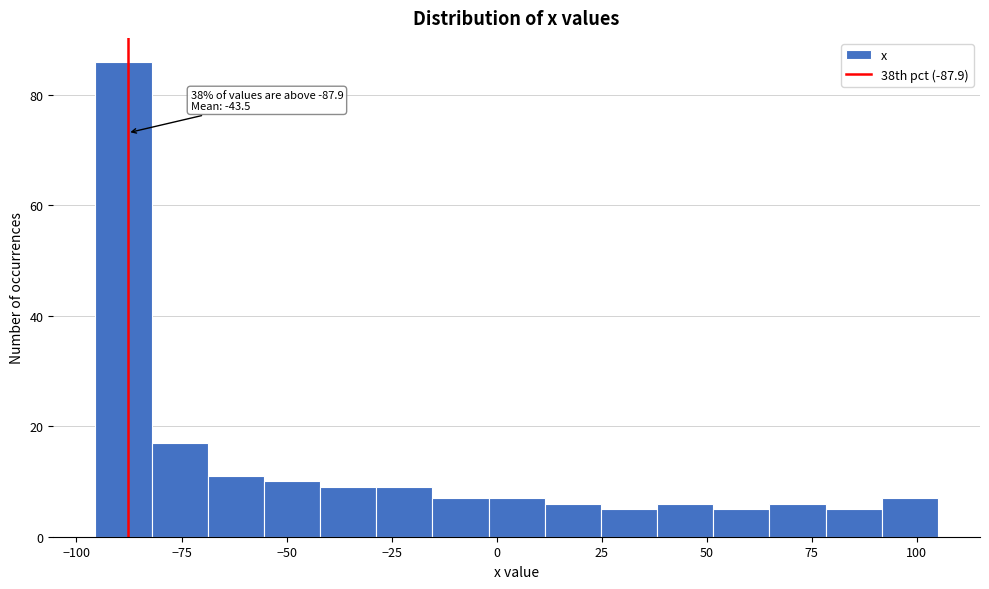

Read against the x-axis, roughly where is the centre of the tallest bar?

-90